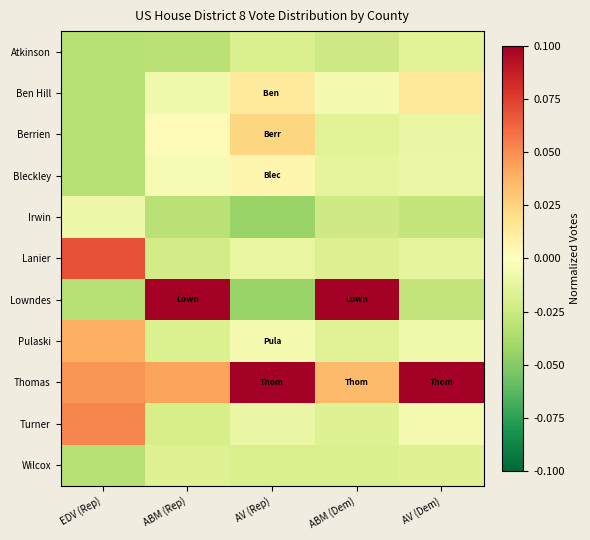

What is the greatest value displayed?

0.1